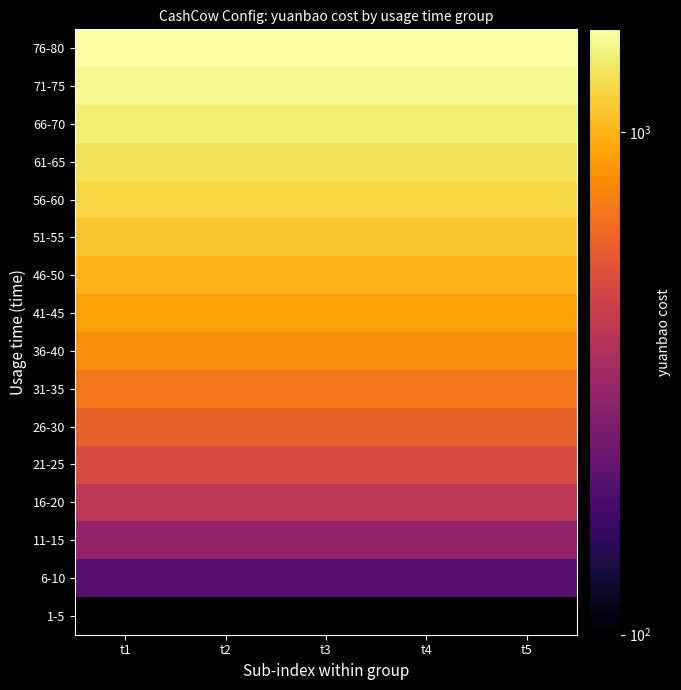

Reading left to right, extract all data points from this chart.

1-5: t1=100	t2=100	t3=100	t4=100	t5=100
6-10: t1=200	t2=200	t3=200	t4=200	t5=200
11-15: t1=300	t2=300	t3=300	t4=300	t5=300
16-20: t1=400	t2=400	t3=400	t4=400	t5=400
21-25: t1=500	t2=500	t3=500	t4=500	t5=500
26-30: t1=600	t2=600	t3=600	t4=600	t5=600
31-35: t1=700	t2=700	t3=700	t4=700	t5=700
36-40: t1=800	t2=800	t3=800	t4=800	t5=800
41-45: t1=900	t2=900	t3=900	t4=900	t5=900
46-50: t1=1000	t2=1000	t3=1000	t4=1000	t5=1000
51-55: t1=1100	t2=1100	t3=1100	t4=1100	t5=1100
56-60: t1=1200	t2=1200	t3=1200	t4=1200	t5=1200
61-65: t1=1300	t2=1300	t3=1300	t4=1300	t5=1300
66-70: t1=1400	t2=1400	t3=1400	t4=1400	t5=1400
71-75: t1=1500	t2=1500	t3=1500	t4=1500	t5=1500
76-80: t1=1600	t2=1600	t3=1600	t4=1600	t5=1600